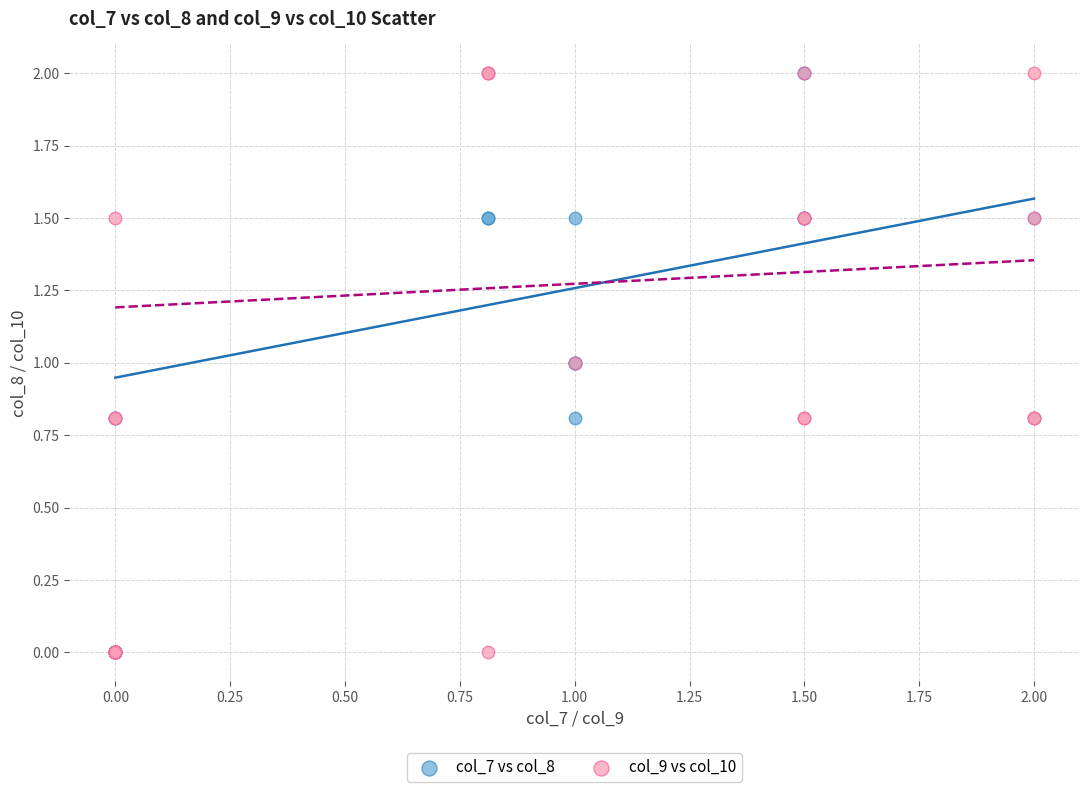

What are all the series names shown in the legend?

col_7 vs col_8, col_9 vs col_10